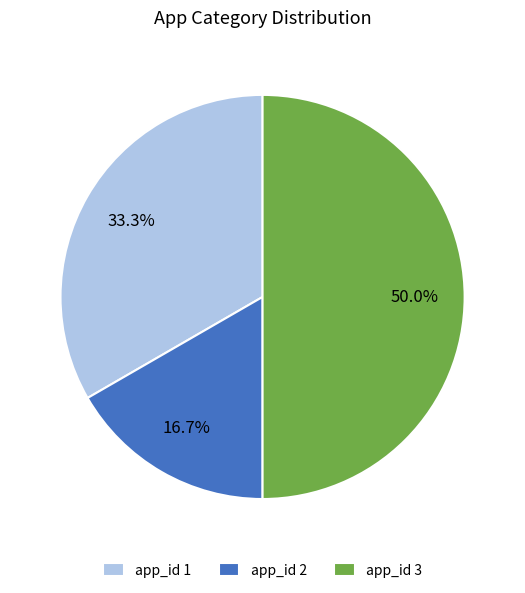

What portion of the pie excludes app_id 1?

66.7%